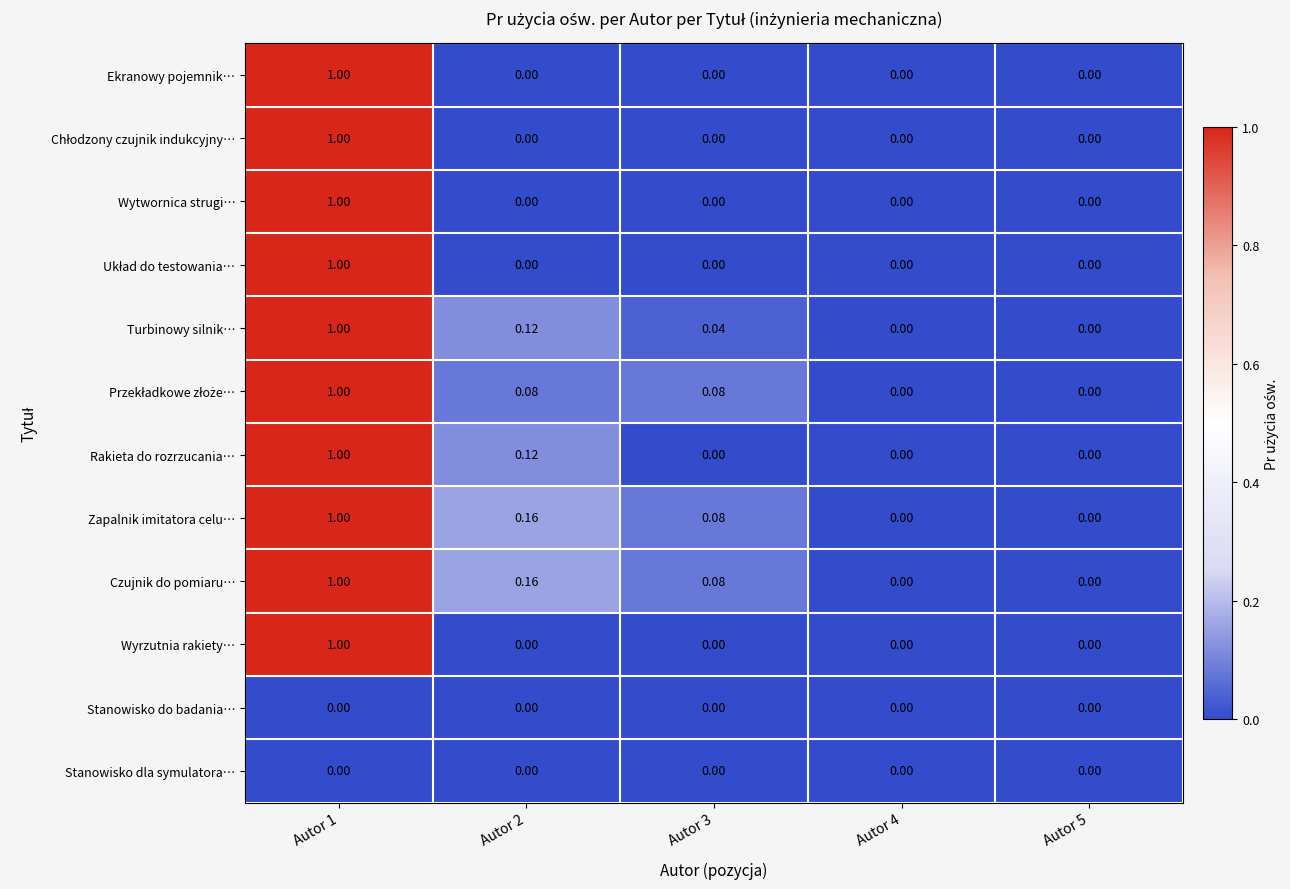

How many categories are shown in the chart?

5